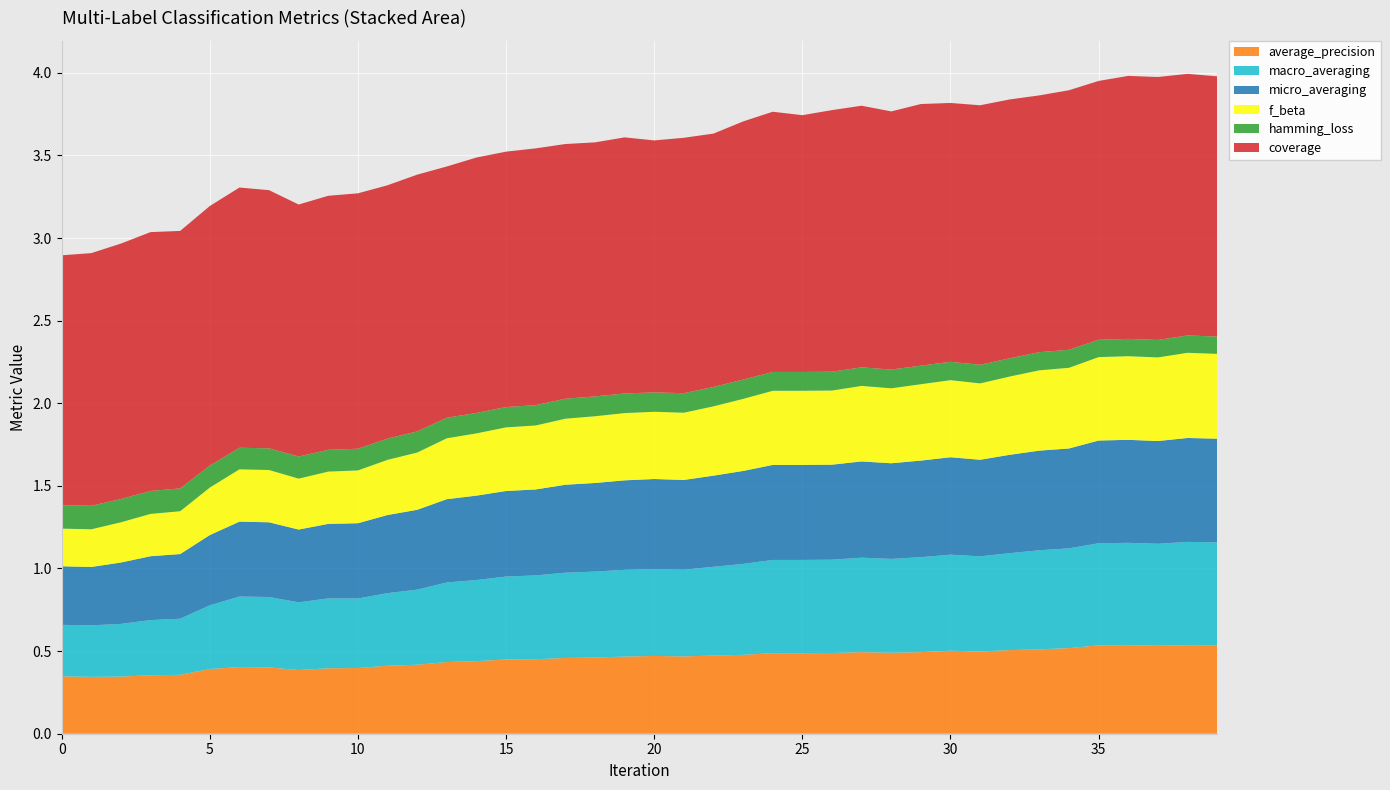

Reading left to right, what are all the values shown in this chart?

average_precision: 0=0.3	1=0.3	2=0.3	3=0.4	4=0.4	5=0.4	6=0.4	7=0.4	8=0.4	9=0.4	10=0.4	11=0.4	12=0.4	13=0.4	14=0.4	15=0.4	16=0.5	17=0.5	18=0.5	19=0.5	20=0.5	21=0.5	22=0.5	23=0.5	24=0.5	25=0.5	26=0.5	27=0.5	28=0.5	29=0.5	30=0.5	31=0.5	32=0.5	33=0.5	34=0.5	35=0.5	36=0.5	37=0.5	38=0.5	39=0.5
macro_averaging: 0=0.3	1=0.3	2=0.3	3=0.3	4=0.3	5=0.4	6=0.4	7=0.4	8=0.4	9=0.4	10=0.4	11=0.4	12=0.5	13=0.5	14=0.5	15=0.5	16=0.5	17=0.5	18=0.5	19=0.5	20=0.5	21=0.5	22=0.5	23=0.6	24=0.6	25=0.6	26=0.6	27=0.6	28=0.6	29=0.6	30=0.6	31=0.6	32=0.6	33=0.6	34=0.6	35=0.6	36=0.6	37=0.6	38=0.6	39=0.6
micro_averaging: 0=0.4	1=0.4	2=0.4	3=0.4	4=0.4	5=0.4	6=0.5	7=0.5	8=0.4	9=0.5	10=0.5	11=0.5	12=0.5	13=0.5	14=0.5	15=0.5	16=0.5	17=0.5	18=0.5	19=0.5	20=0.5	21=0.5	22=0.6	23=0.6	24=0.6	25=0.6	26=0.6	27=0.6	28=0.6	29=0.6	30=0.6	31=0.6	32=0.6	33=0.6	34=0.6	35=0.6	36=0.6	37=0.6	38=0.6	39=0.6
f_beta: 0=0.2	1=0.2	2=0.2	3=0.3	4=0.3	5=0.3	6=0.3	7=0.3	8=0.3	9=0.3	10=0.3	11=0.3	12=0.3	13=0.4	14=0.4	15=0.4	16=0.4	17=0.4	18=0.4	19=0.4	20=0.4	21=0.4	22=0.4	23=0.4	24=0.4	25=0.4	26=0.4	27=0.5	28=0.5	29=0.5	30=0.5	31=0.5	32=0.5	33=0.5	34=0.5	35=0.5	36=0.5	37=0.5	38=0.5	39=0.5
hamming_loss: 0=0.1	1=0.1	2=0.1	3=0.1	4=0.1	5=0.1	6=0.1	7=0.1	8=0.1	9=0.1	10=0.1	11=0.1	12=0.1	13=0.1	14=0.1	15=0.1	16=0.1	17=0.1	18=0.1	19=0.1	20=0.1	21=0.1	22=0.1	23=0.1	24=0.1	25=0.1	26=0.1	27=0.1	28=0.1	29=0.1	30=0.1	31=0.1	32=0.1	33=0.1	34=0.1	35=0.1	36=0.1	37=0.1	38=0.1	39=0.1
coverage: 0=1.5	1=1.5	2=1.5	3=1.6	4=1.6	5=1.6	6=1.6	7=1.6	8=1.5	9=1.5	10=1.5	11=1.5	12=1.6	13=1.5	14=1.5	15=1.5	16=1.6	17=1.5	18=1.5	19=1.6	20=1.5	21=1.5	22=1.5	23=1.6	24=1.6	25=1.6	26=1.6	27=1.6	28=1.6	29=1.6	30=1.6	31=1.6	32=1.6	33=1.6	34=1.6	35=1.6	36=1.6	37=1.6	38=1.6	39=1.6